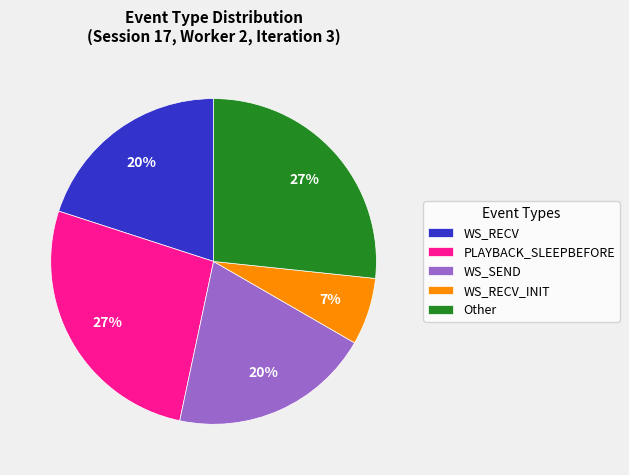

How many slices are in this pie chart?

5